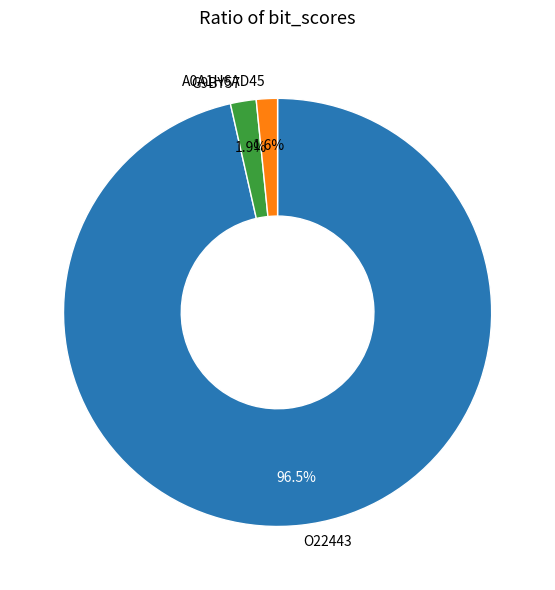

What is the majority slice?

O22443